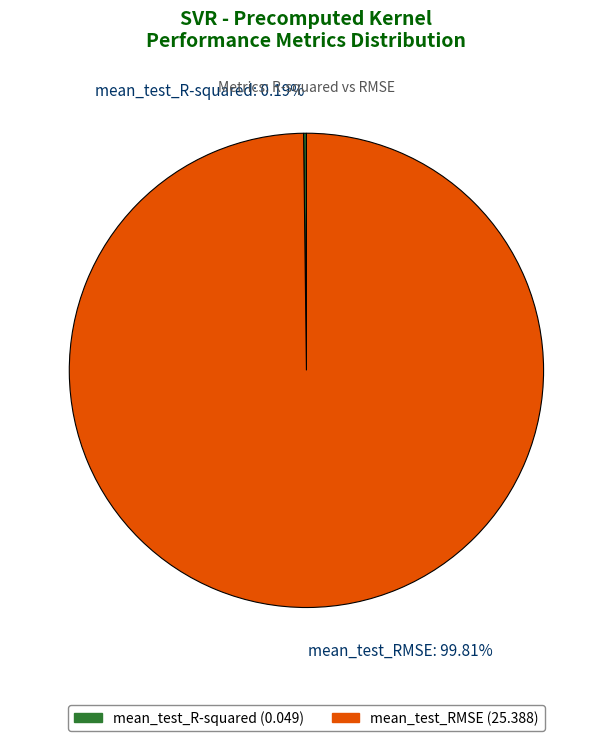

Is mean_test_RMSE: 99.81% the majority of the pie?

Yes